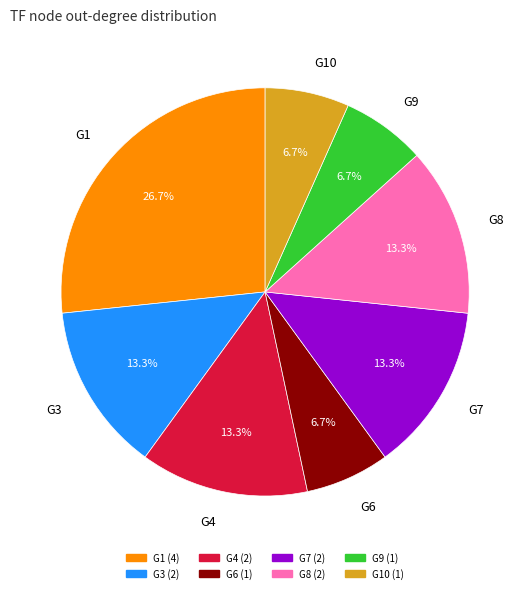

Does G10 represent more than half of the total?

No